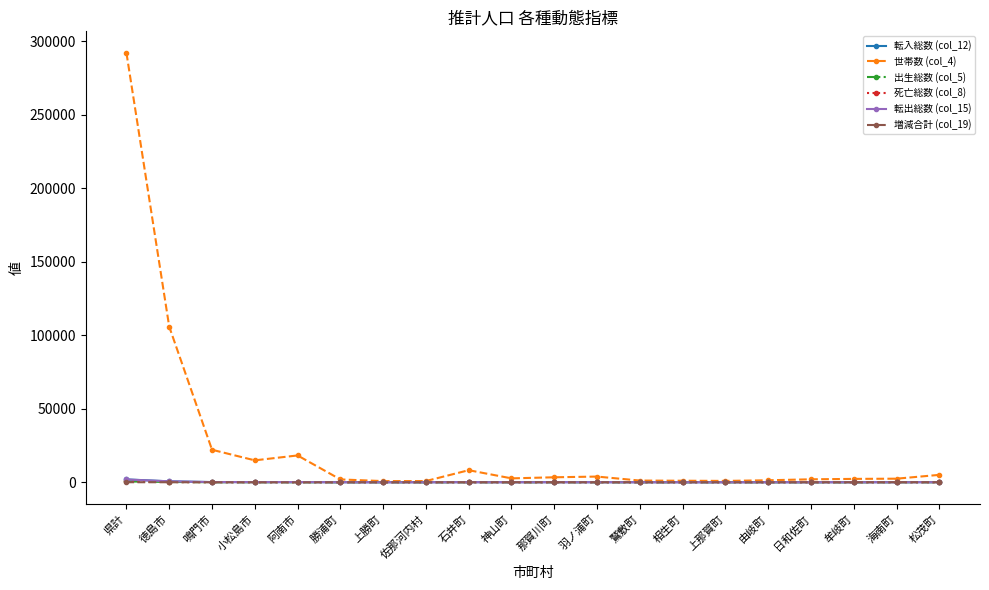

Which series changed the most between 徳島市 and 海南町?

世帯数 (col_4)